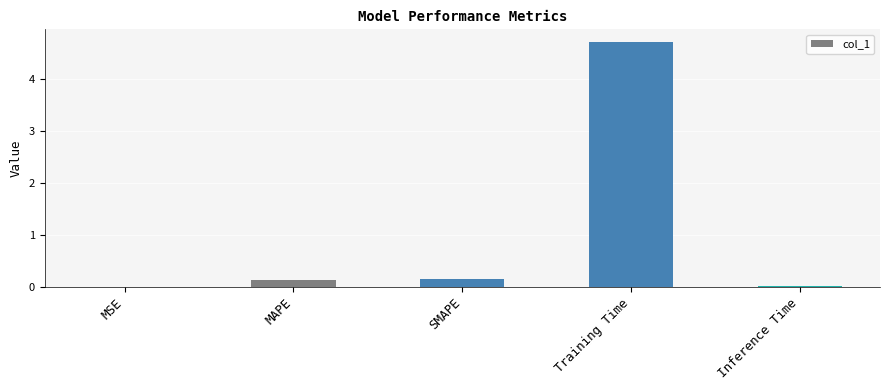

Are the bars horizontal?

No